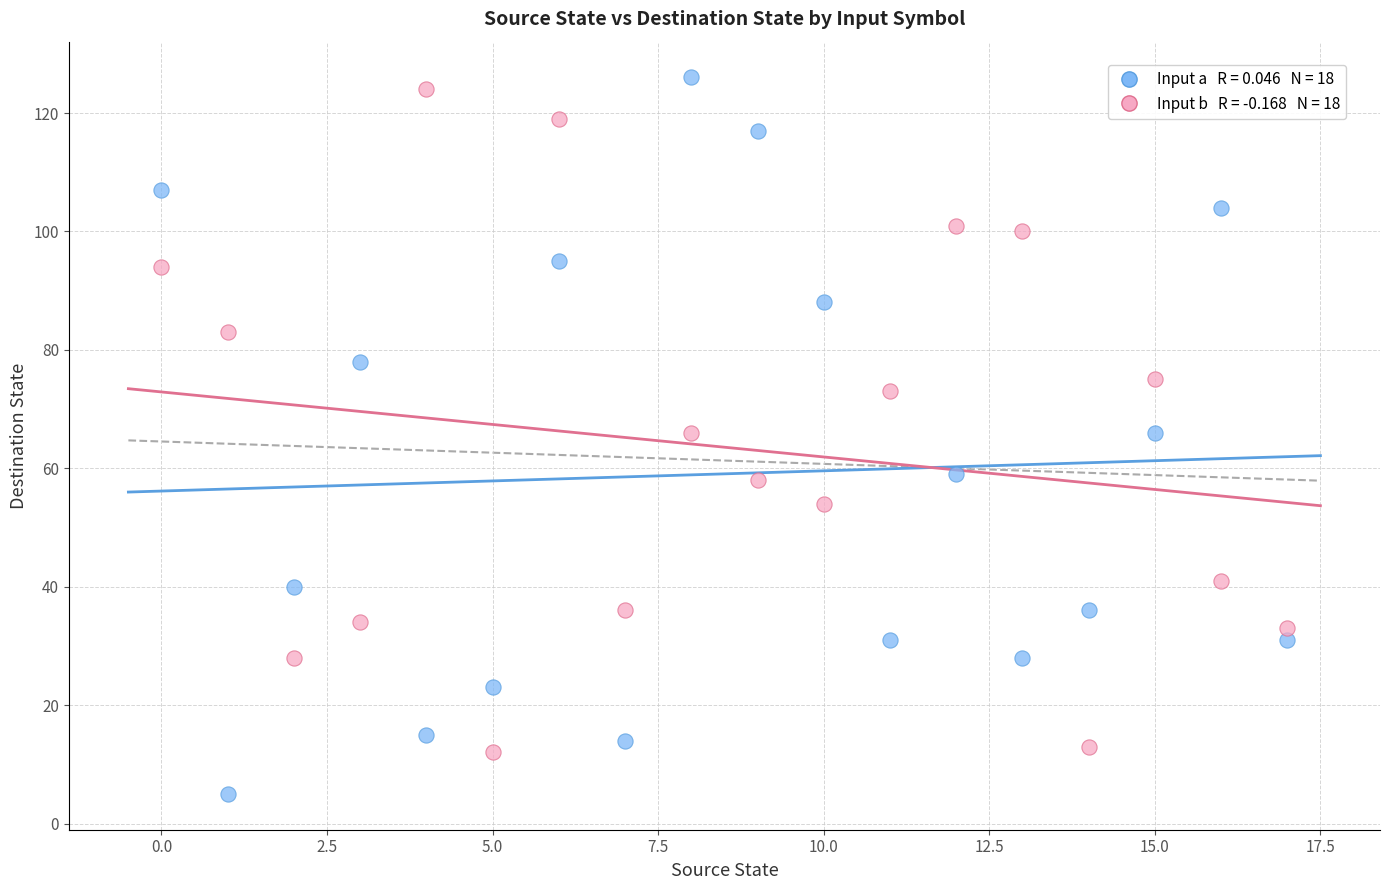

Across all data points, what is the range of Y values (max minus min)?

121